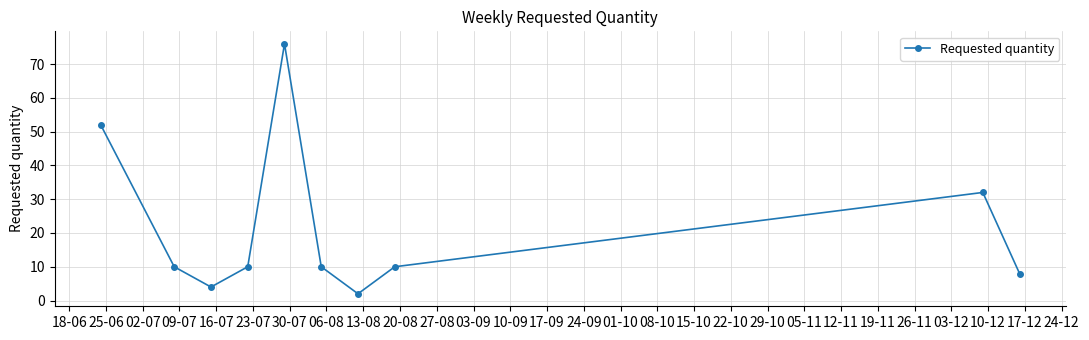

What is the difference between the maximum and second lowest values?

72